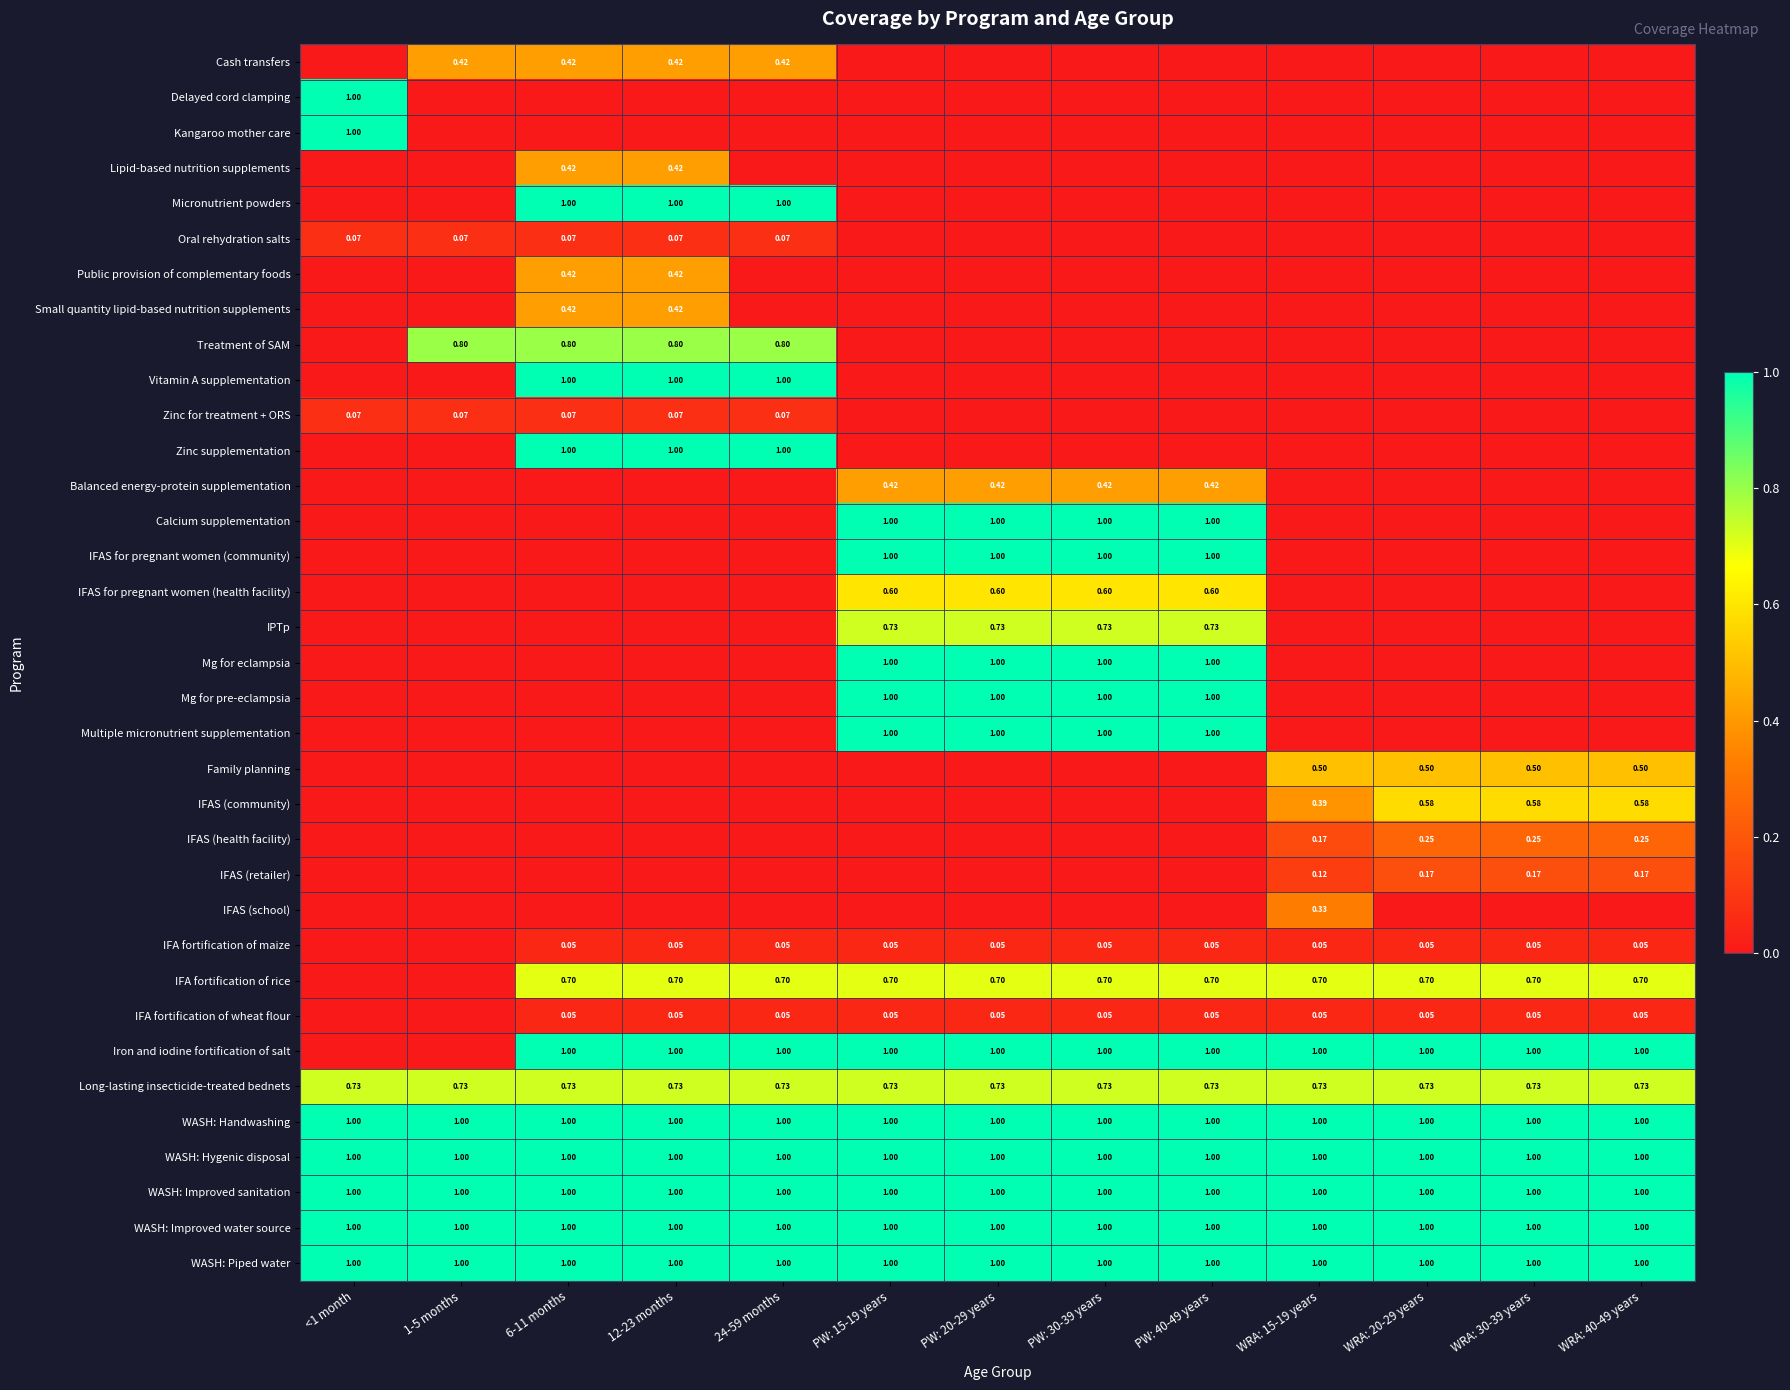

Is the value of IFAS (retailer) at WRA: 20-29 years greater than the value of IFAS (community) at WRA: 40-49 years?

No